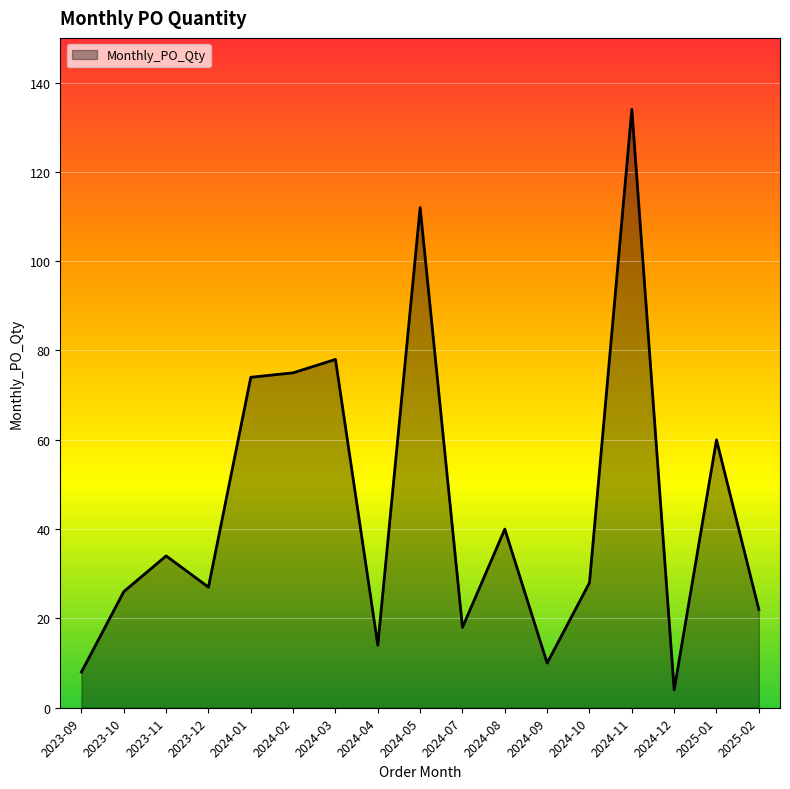

What is the approximate value at 2023-10, to the nearest 50?

50